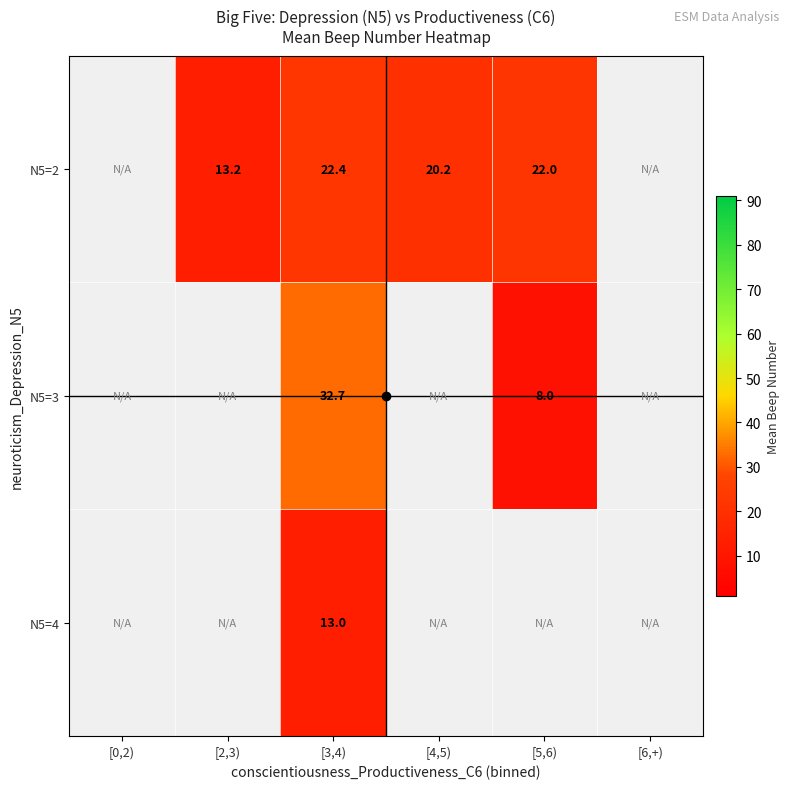

Is the value of N5=3 at [2,3) greater than the value of N5=2 at [0,2)?

No